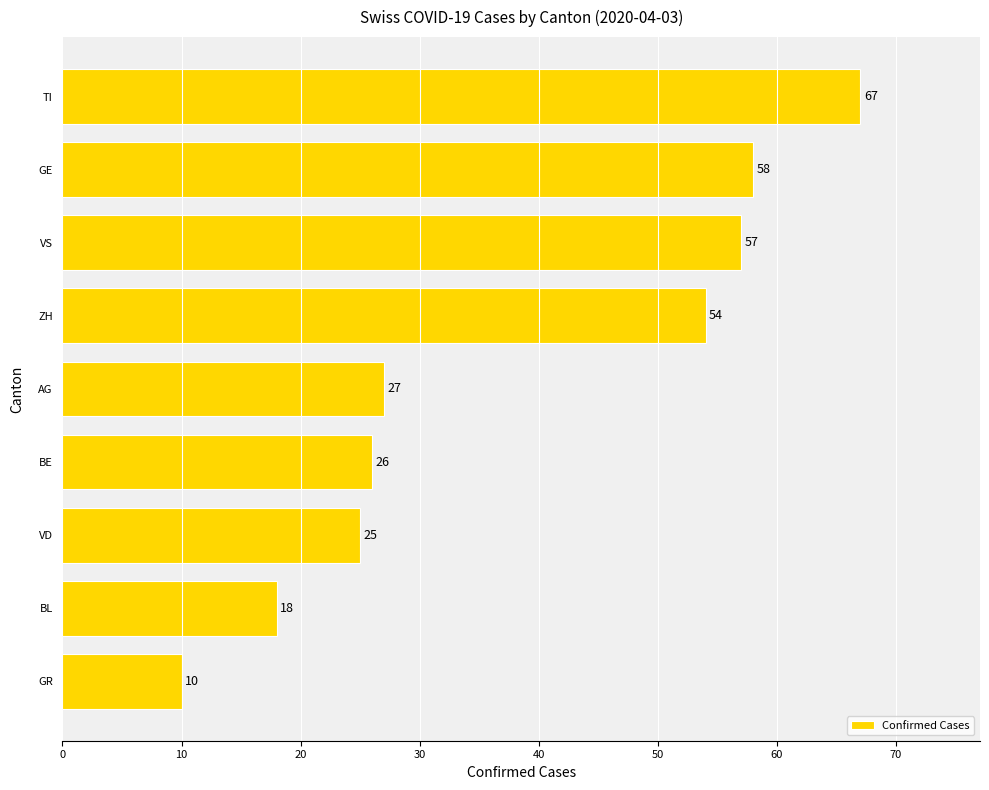

Is it true that the value at TI is 107?

False